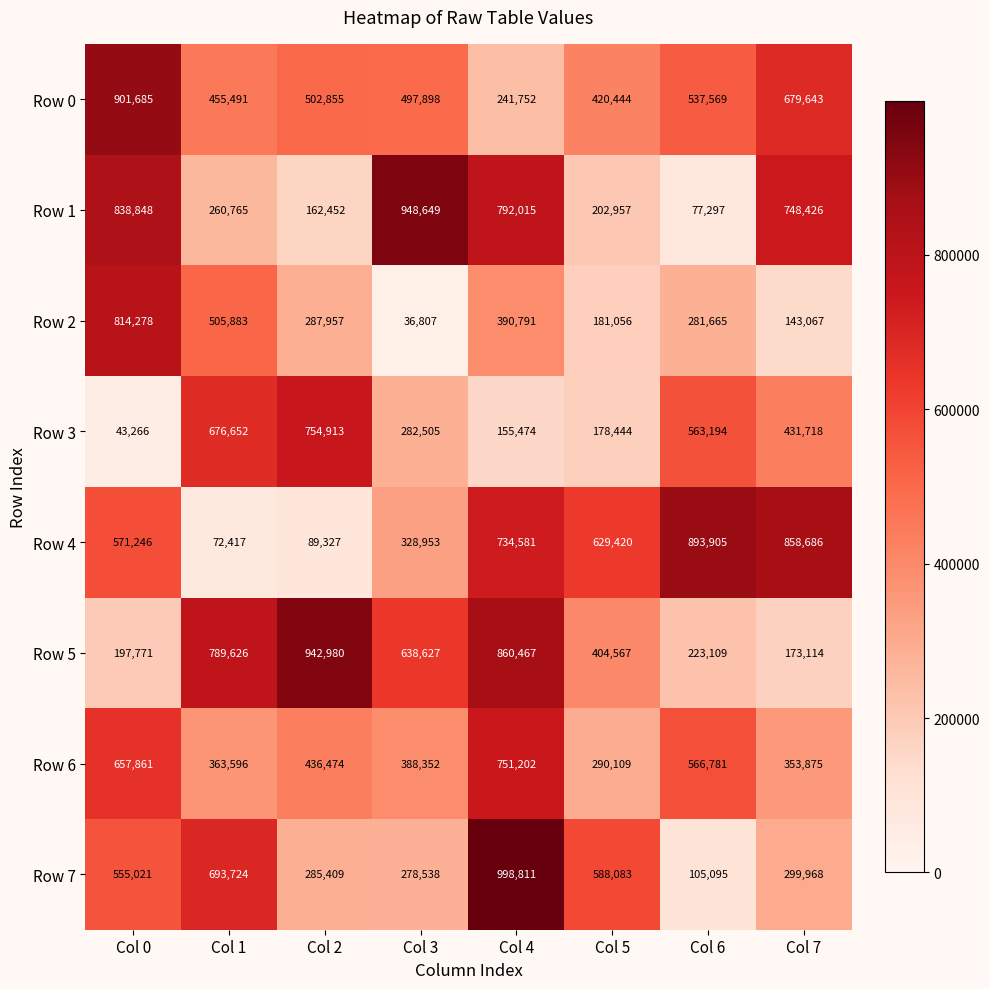

At which label is Row 3 closest to 399089?

Col 7